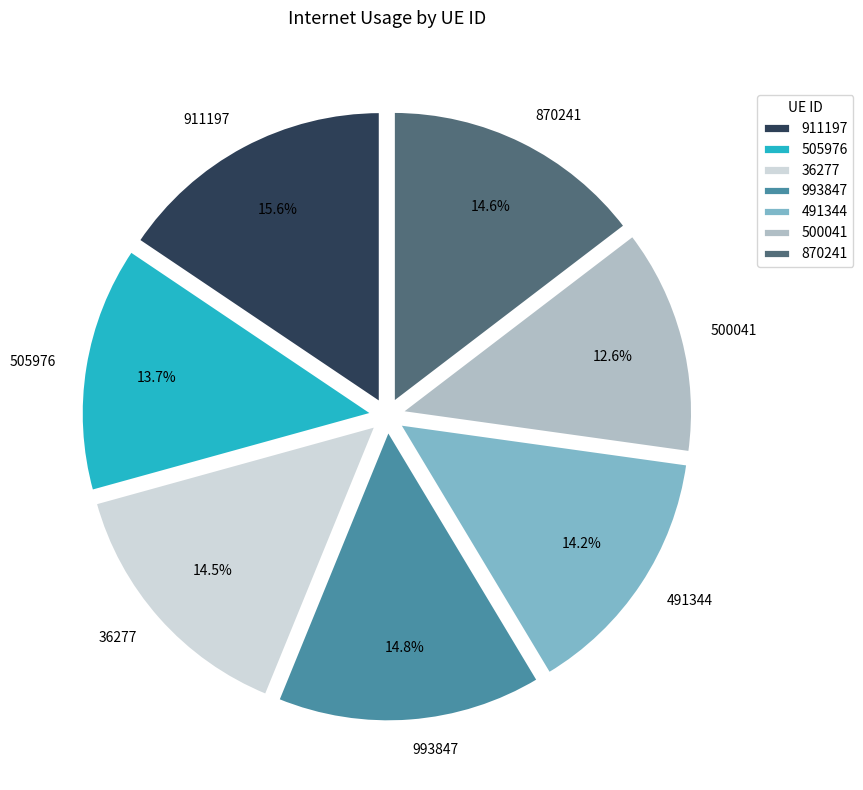

Is there a majority slice in this chart?

No